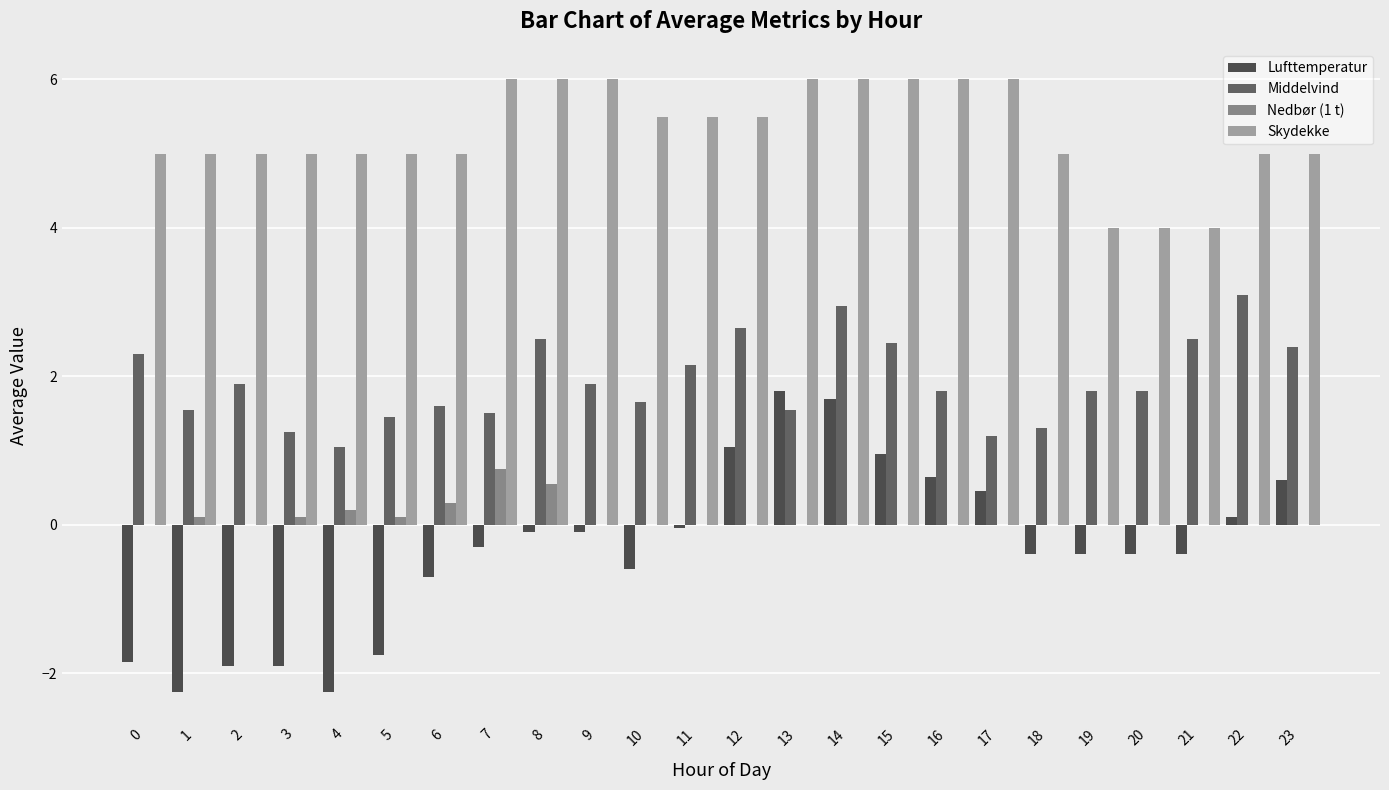

Reading left to right, transcribe all the data shown in this chart.

Lufttemperatur: -1.9	-2.2	-1.9	-1.9	-2.2	-1.8	-0.7	-0.3	-0.1	-0.1	-0.6	-0.1	1.1	1.8	1.7	0.9	0.7	0.5	-0.4	-0.4	-0.4	-0.4	0.1	0.6
Middelvind: 2.3	1.6	1.9	1.2	1.1	1.4	1.6	1.5	2.5	1.9	1.6	2.1	2.6	1.6	3.0	2.5	1.8	1.2	1.3	1.8	1.8	2.5	3.1	2.4
Nedbør (1 t): 0.0	0.1	0.0	0.1	0.2	0.1	0.3	0.8	0.6	0.0	0.0	0.0	0.0	0.0	0.0	0.0	0.0	0.0	0.0	0.0	0.0	0.0	0.0	0.0
Skydekke: 5.0	5.0	5.0	5.0	5.0	5.0	5.0	6.0	6.0	6.0	5.5	5.5	5.5	6.0	6.0	6.0	6.0	6.0	5.0	4.0	4.0	4.0	5.0	5.0